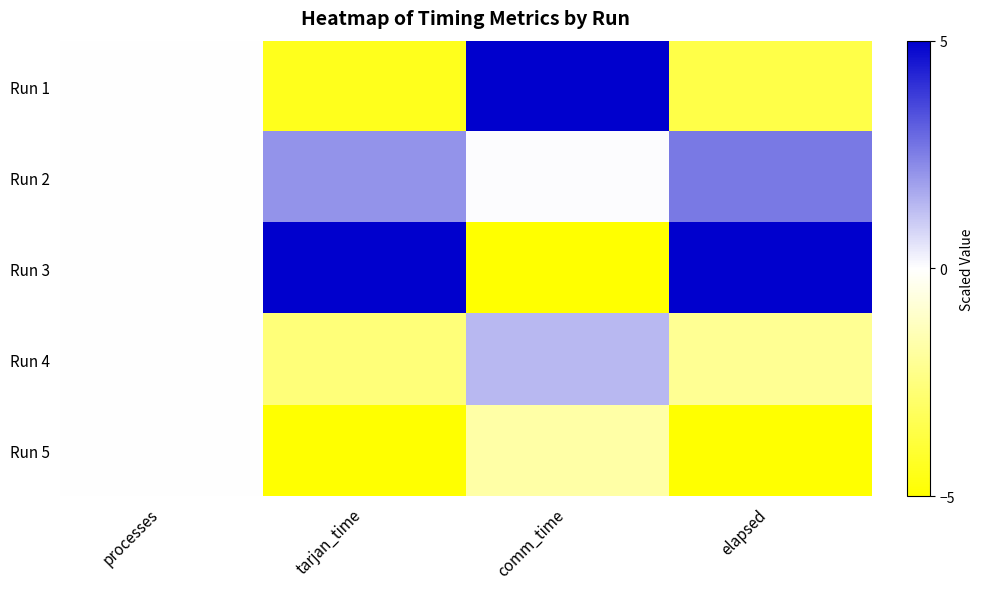

At which category is the sum across all series the highest?

processes